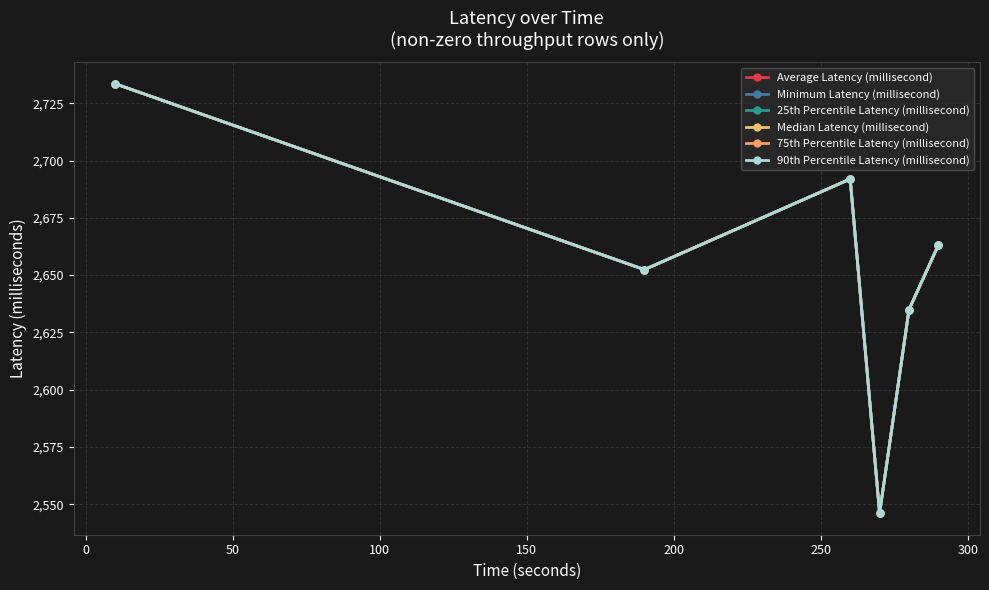

True or false: 75th Percentile Latency (millisecond) and Median Latency (millisecond) intersect in this chart.

False